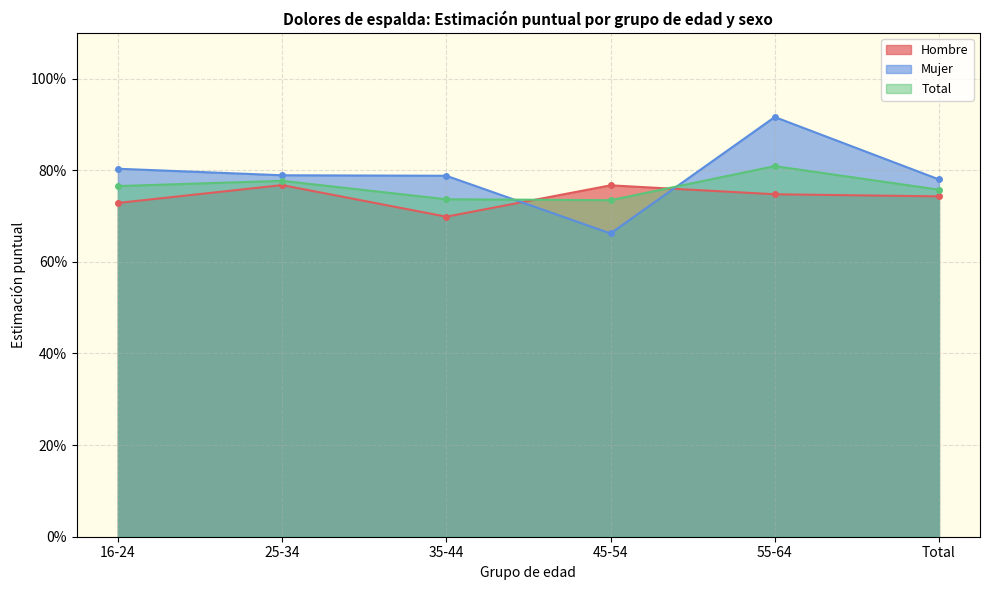

What is the greatest value displayed?

0.9